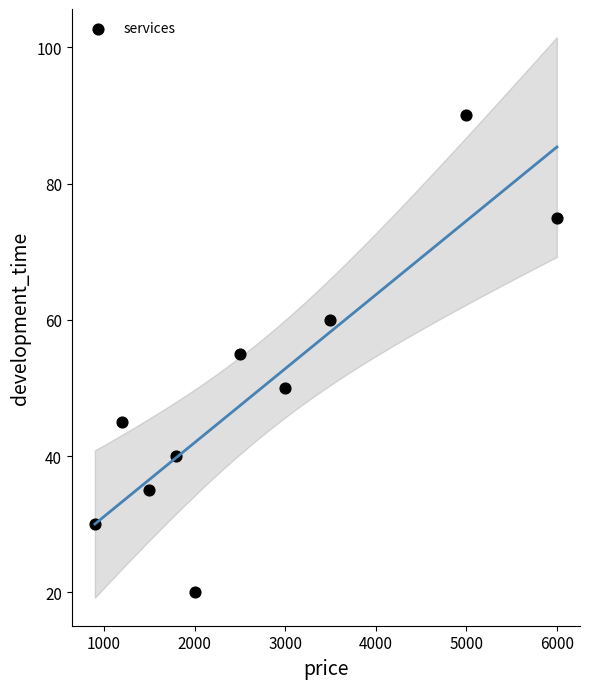

What is the range of X values (max minus min)?

5100